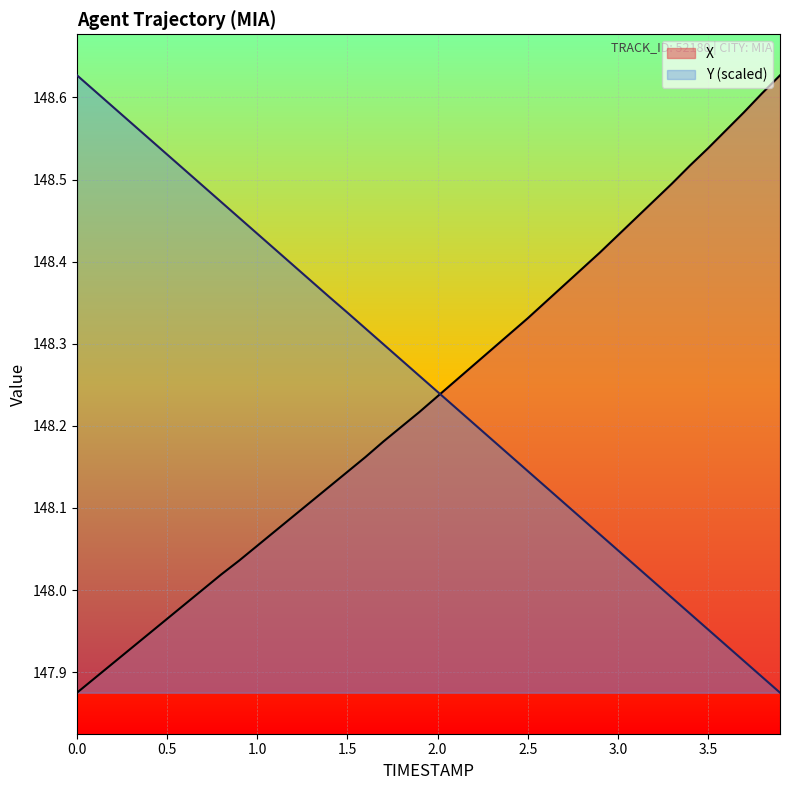

What is the label of the 37th point from the left?

3.6